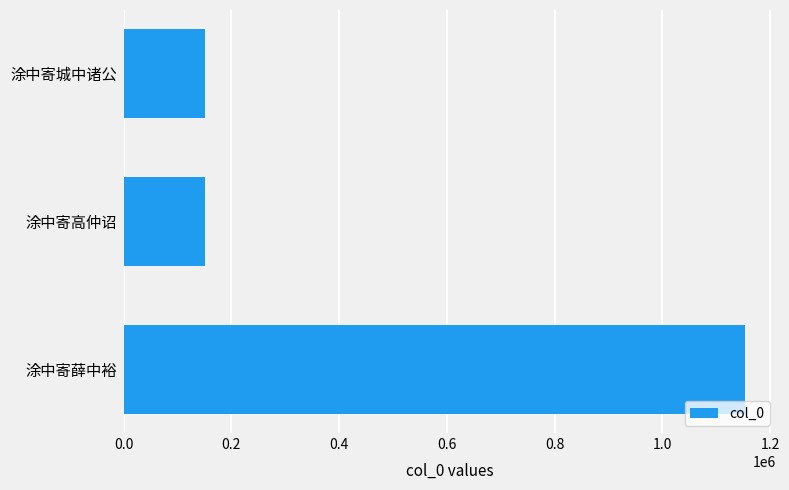

The chart shows a value of 5775 at 0.0. True or false?

False